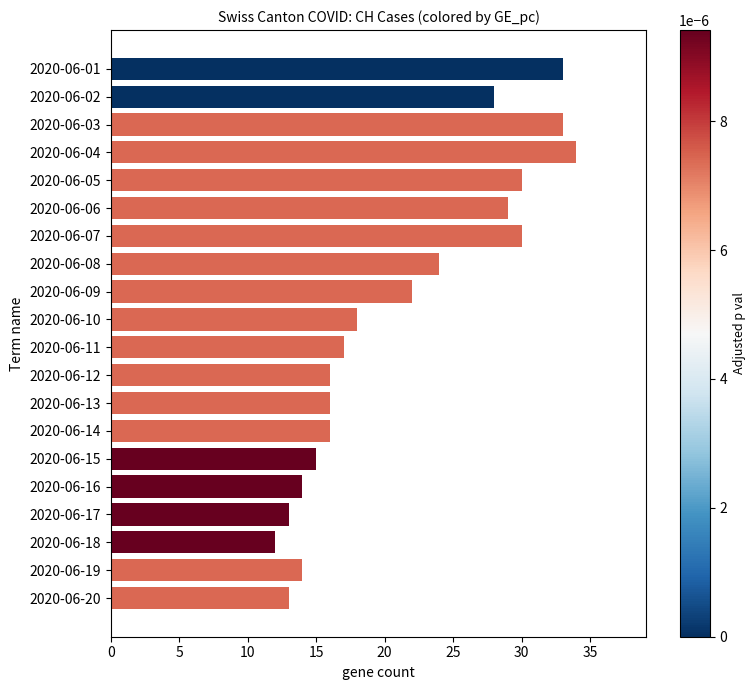

What is the average value?

21